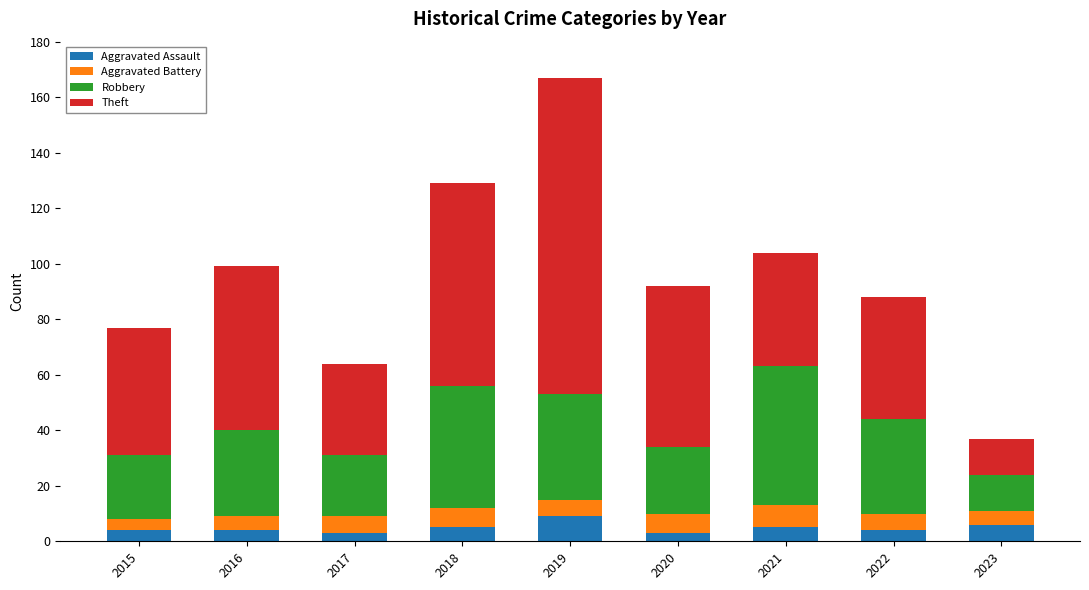

The value of Aggravated Assault at 2016 is 4. True or false?

True